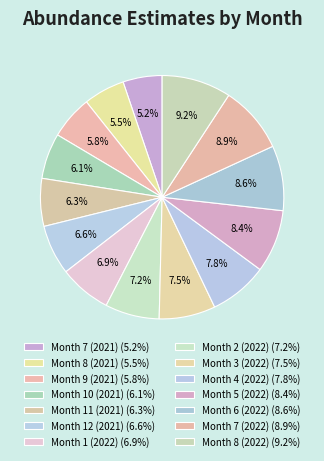

How many segments does this pie chart have?

14